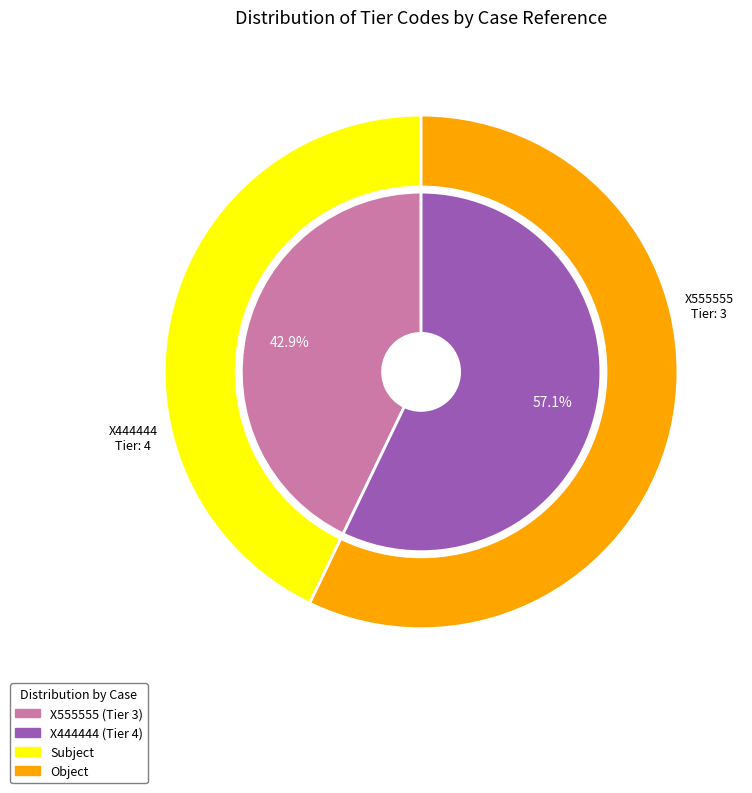

What portion of the pie excludes X444444?

42.9%